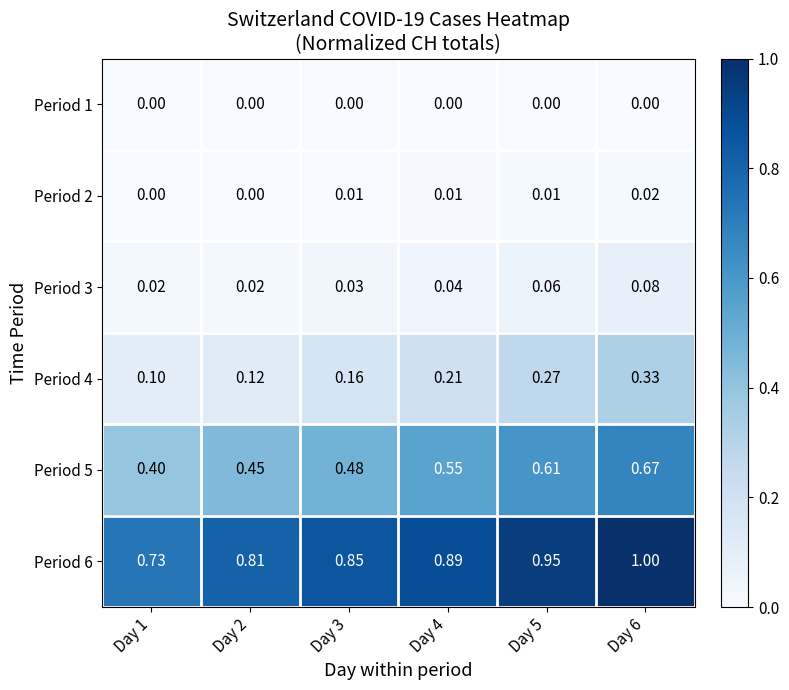

Count the number of categories in the chart.

6